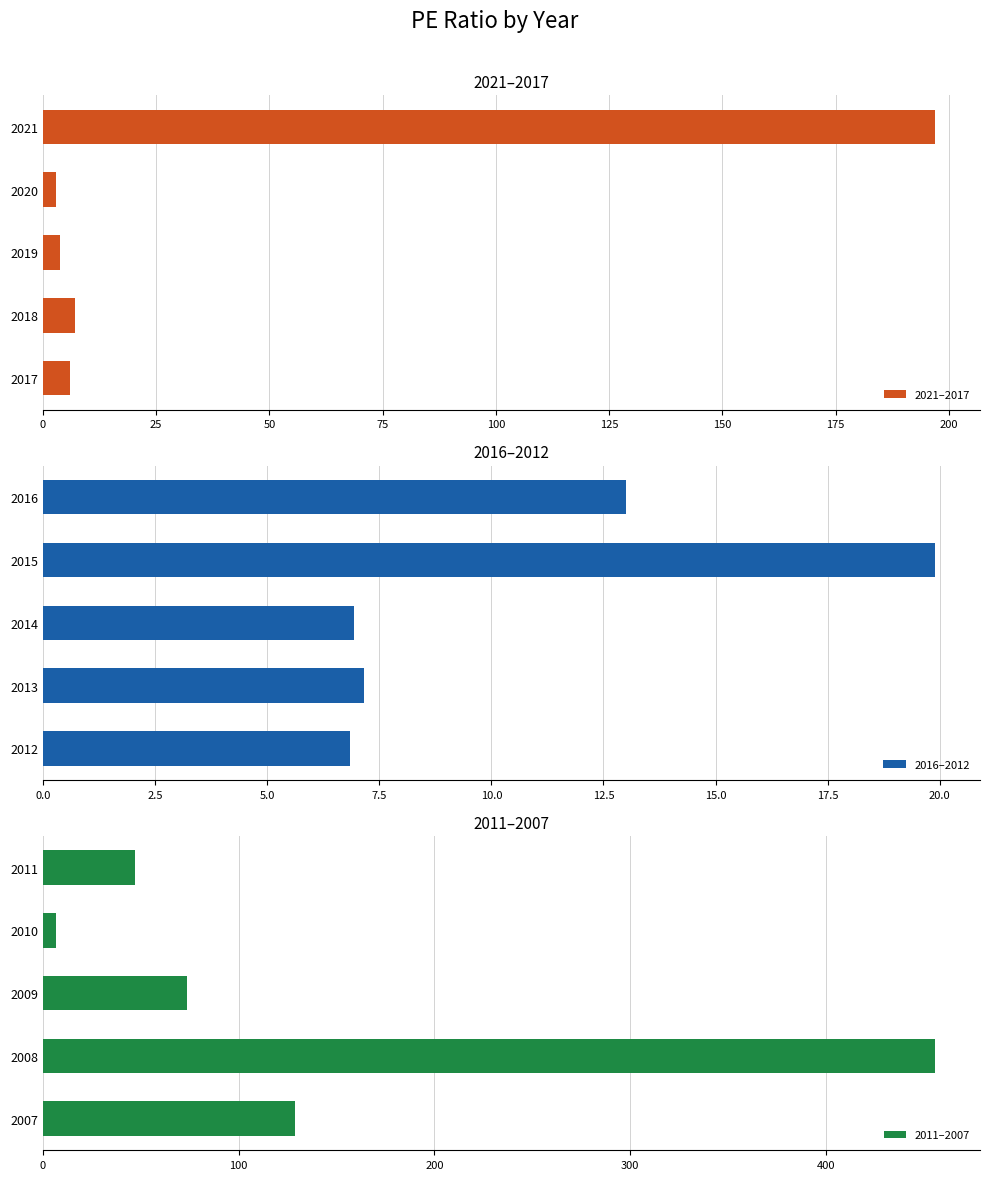

List the series in order of their overall mean, highest first.

2011–2007, 2021–2017, 2016–2012